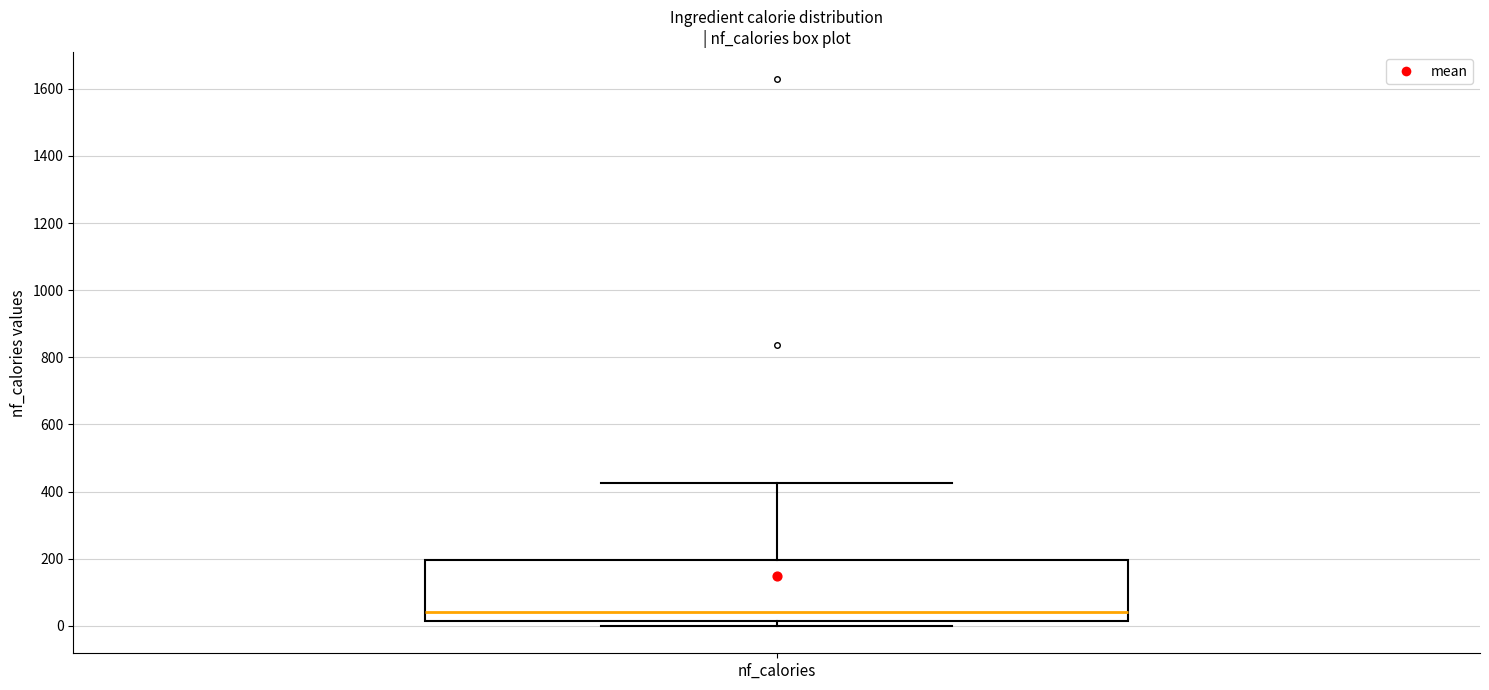

Read this box plot against the y-axis: the position of the median line, the range covered by the box, and the ends of both whiskers. The values are not printed on the chart, so give them approximately, as read against the axis.

median 40, box 20 to 200, whiskers 0 to 420